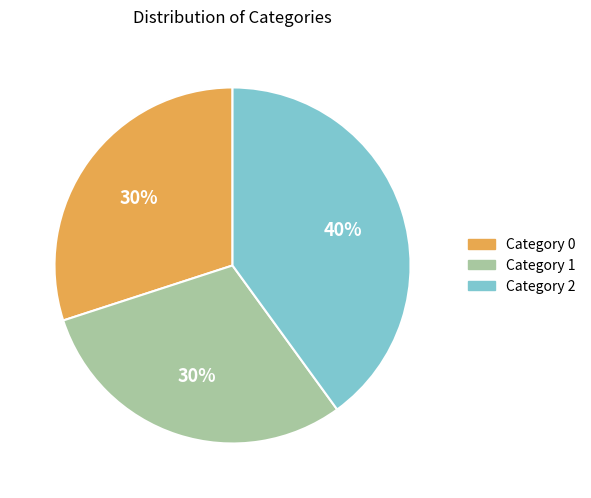

Is the sum of Category 1 and Category 2 greater than half?

Yes